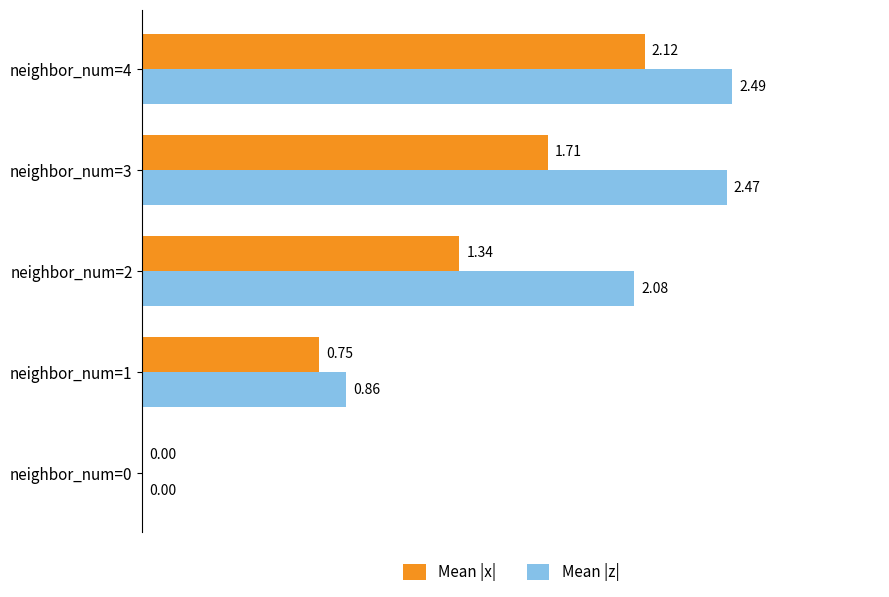

At which category is the sum across all series the highest?

neighbor_num=4